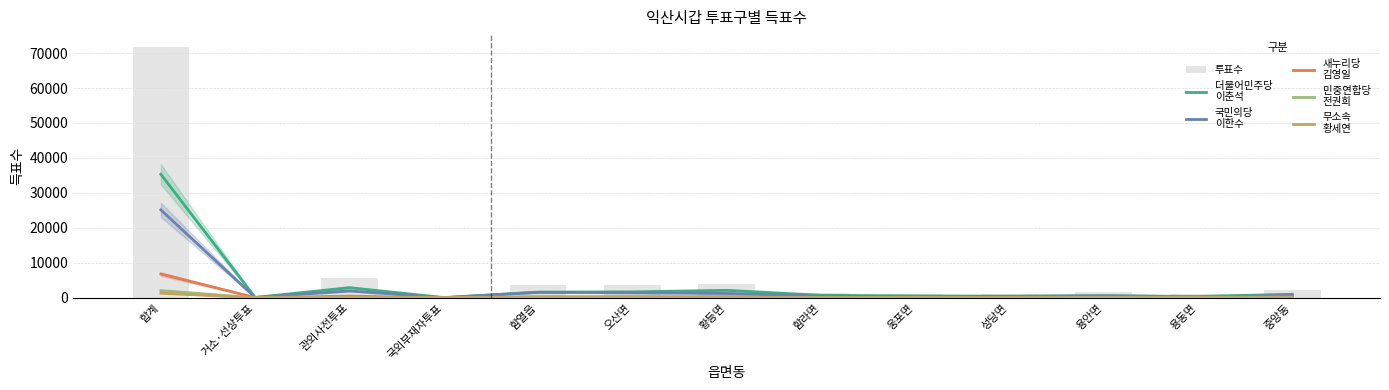

Where does the 국민의당
이한수 series first go above 566?

합계